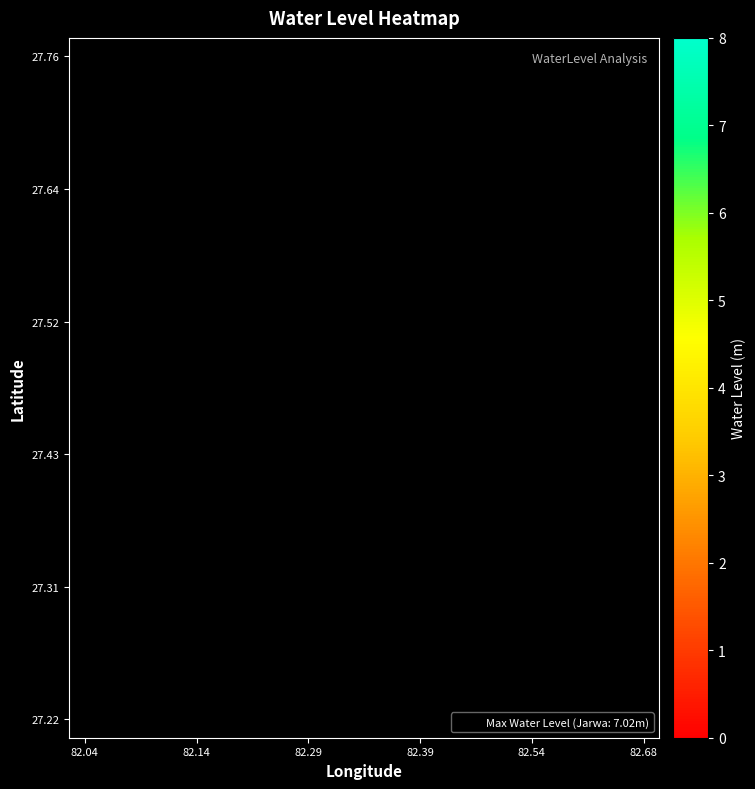

What is the smallest value displayed?

0.2